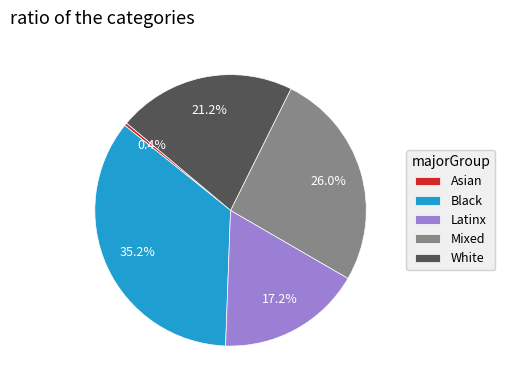

Which category has the biggest portion of the pie?

Black